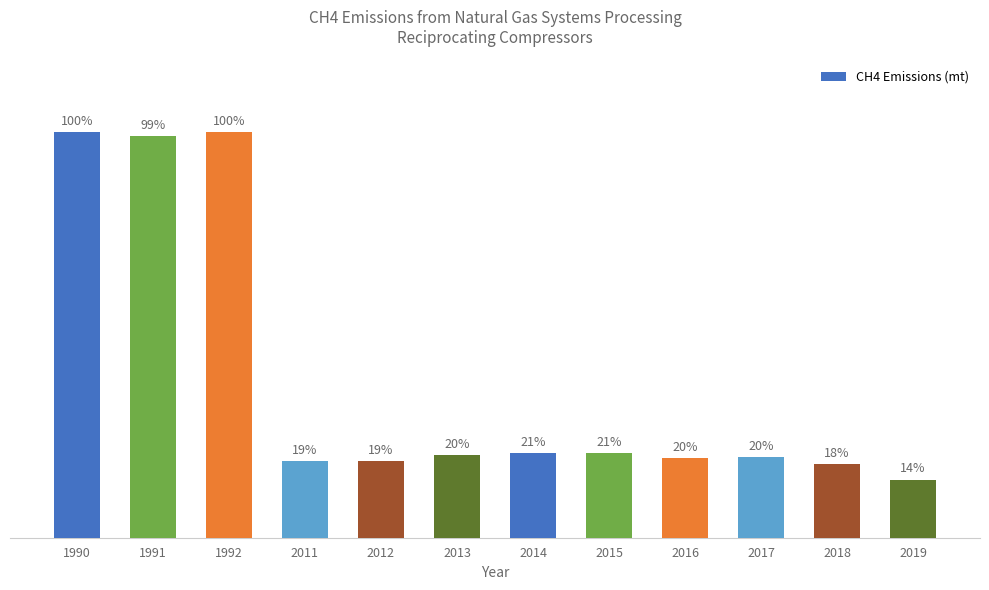

Are the bars horizontal?

No